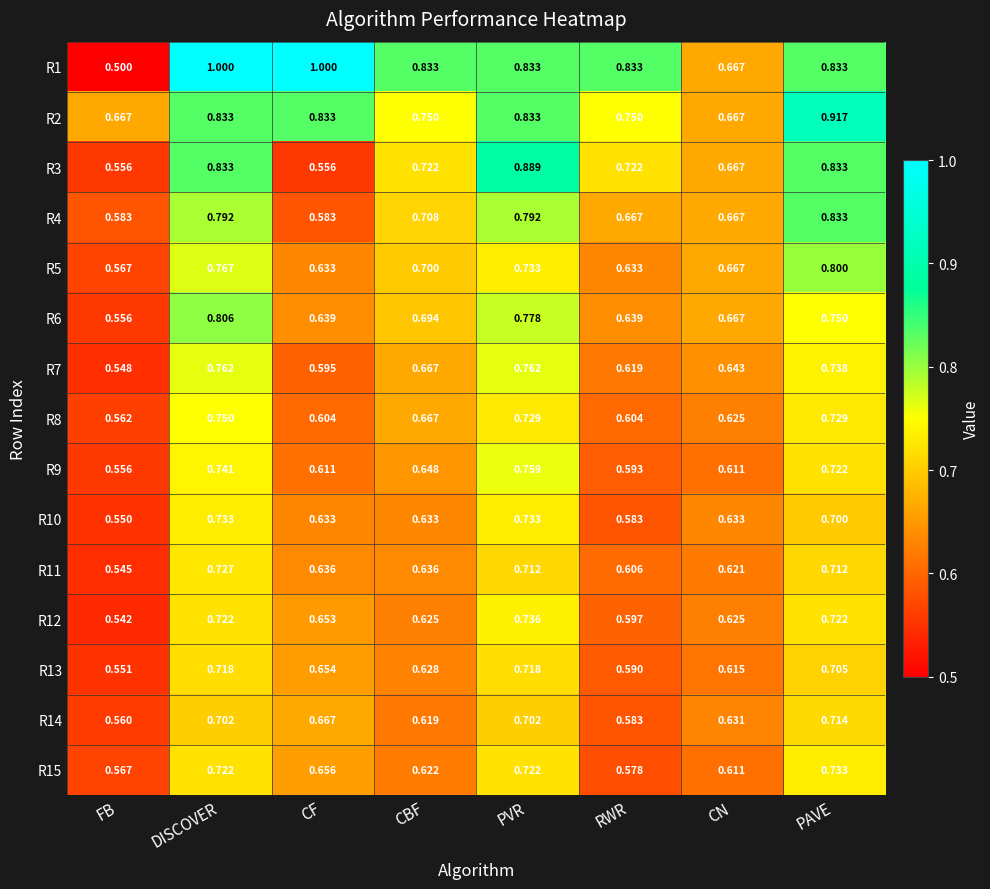

At which label does R11 reach its peak?

DISCOVER